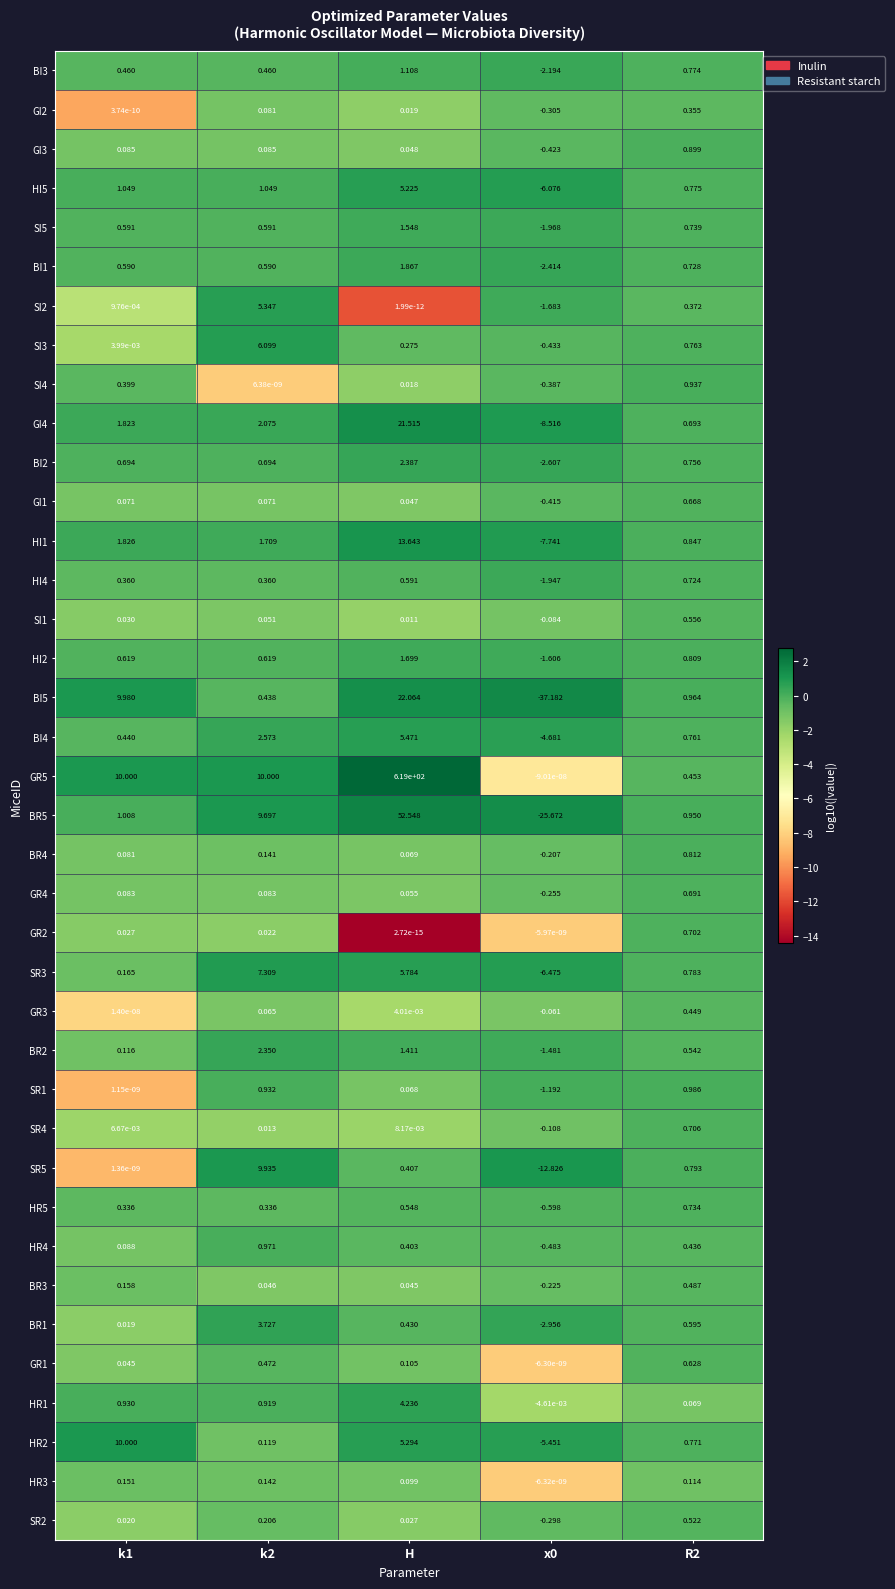

Which series changed the most between k2 and x0?

BI5